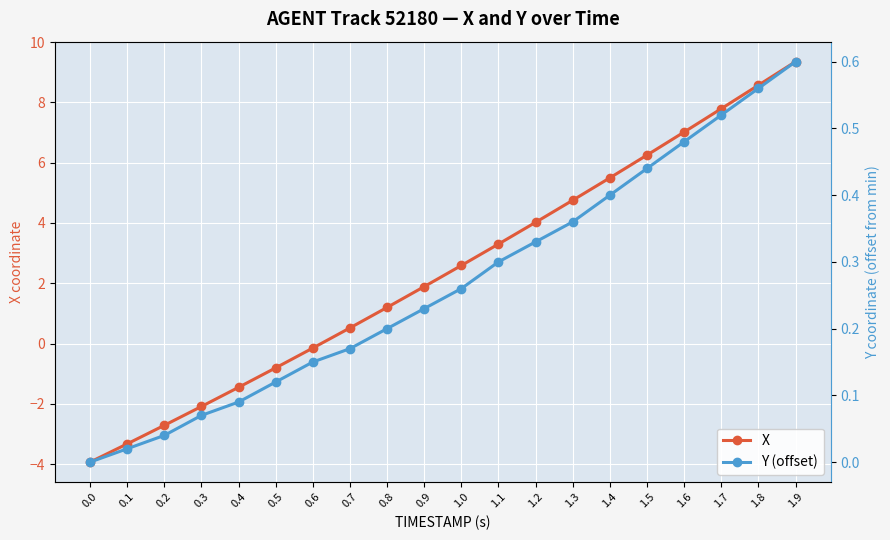

At which category is the sum across all series the highest?

1.9